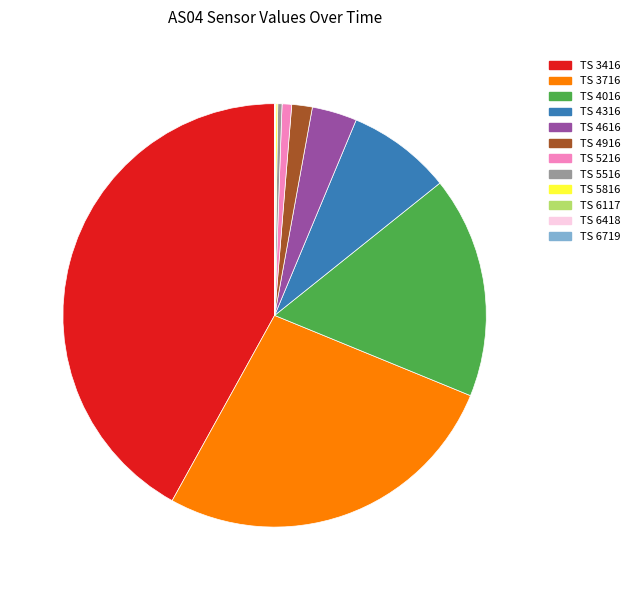

To the nearest percent, what is the average slice percentage?

8%